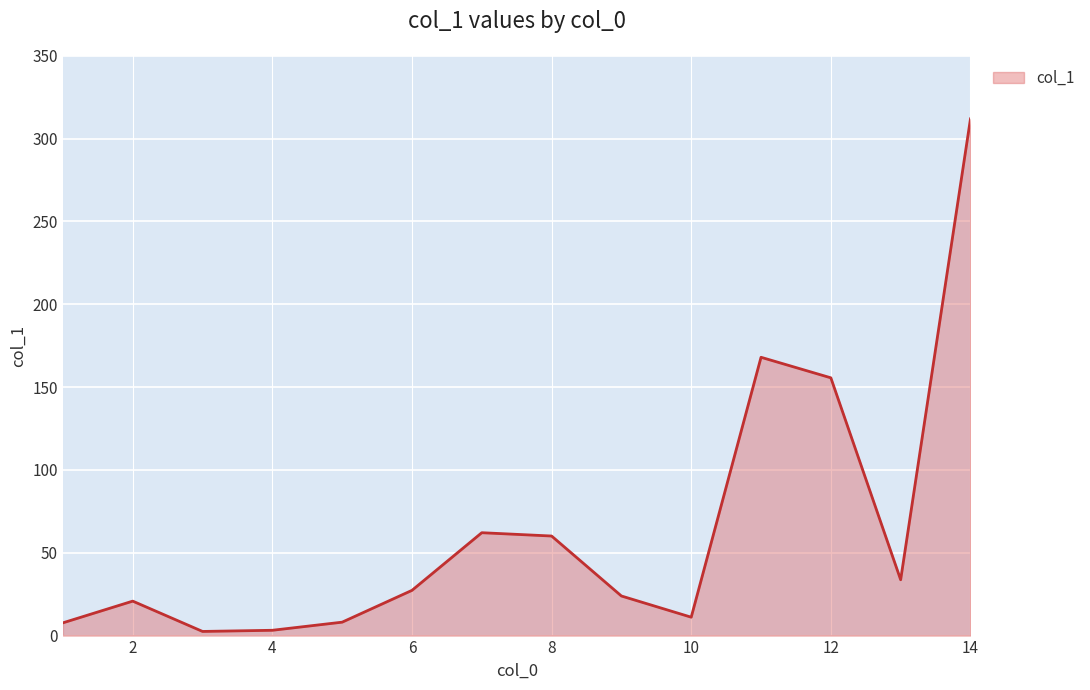

What is the smallest value displayed?

2.5